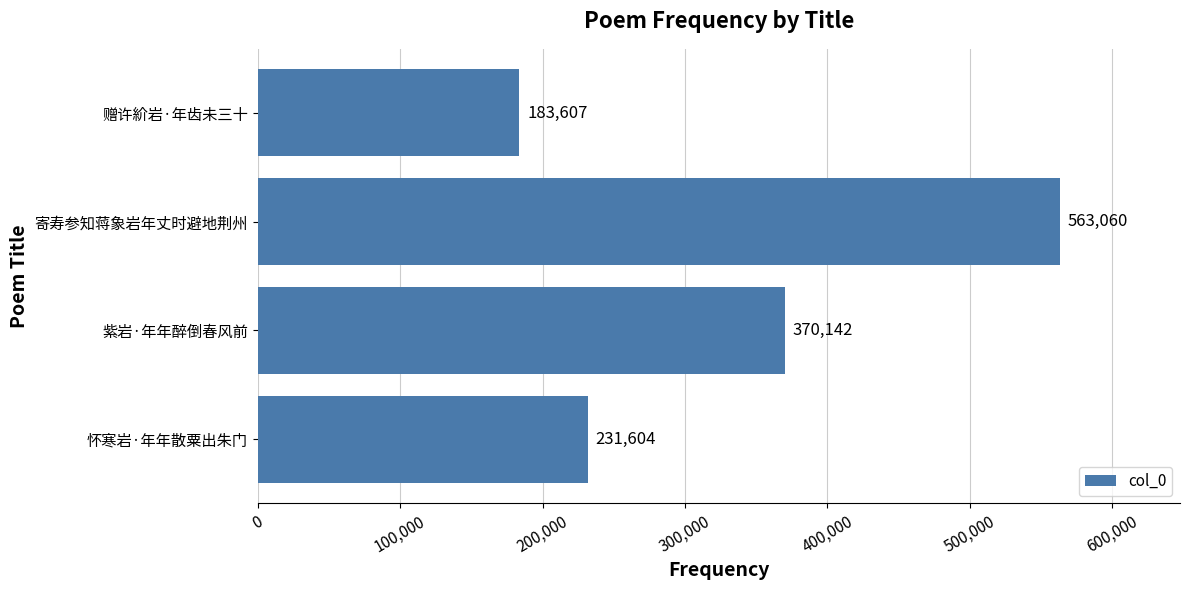

How many series are shown in this chart?

1